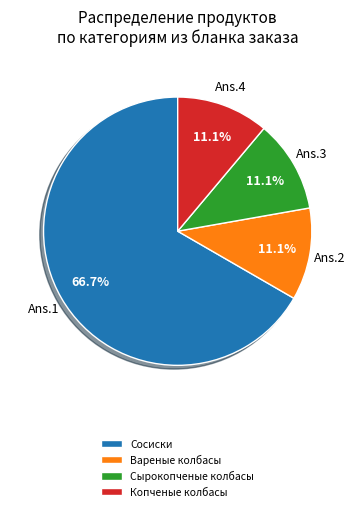

To the nearest percent, what is the combined percentage of Сырокопченые колбасы and Копченые колбасы?

22%